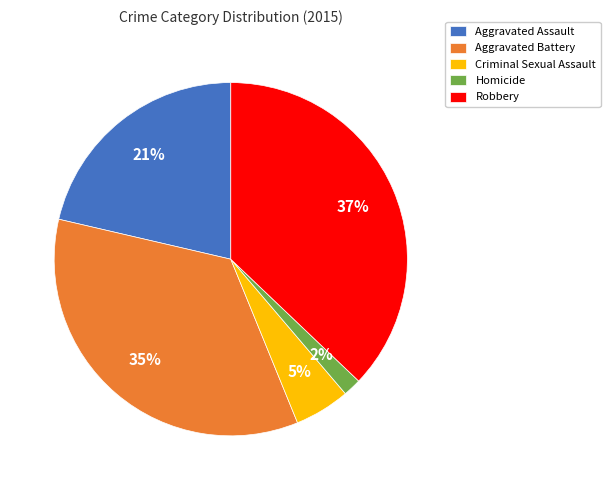

Is the sum of Criminal Sexual Assault and Aggravated Assault greater than half?

No